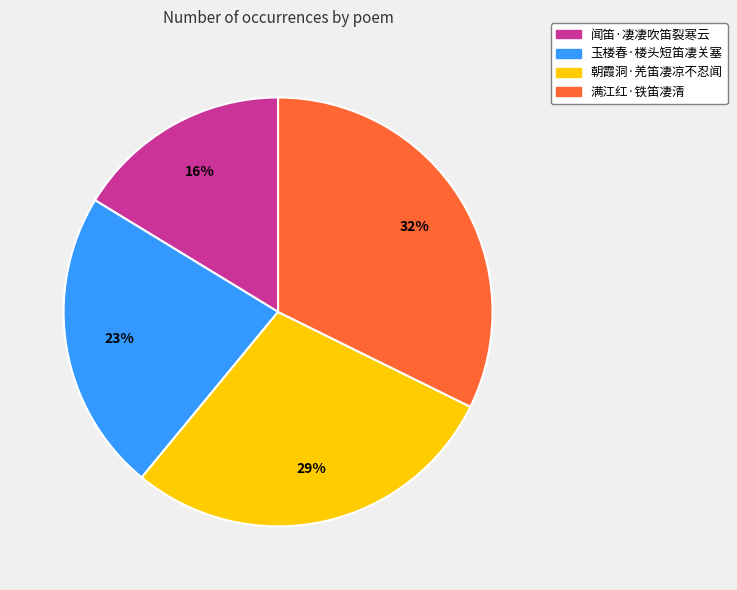

Combined, do 玉楼春·楼头短笛凄关塞 and 闻笛·凄凄吹笛裂寒云 account for over 50%?

No